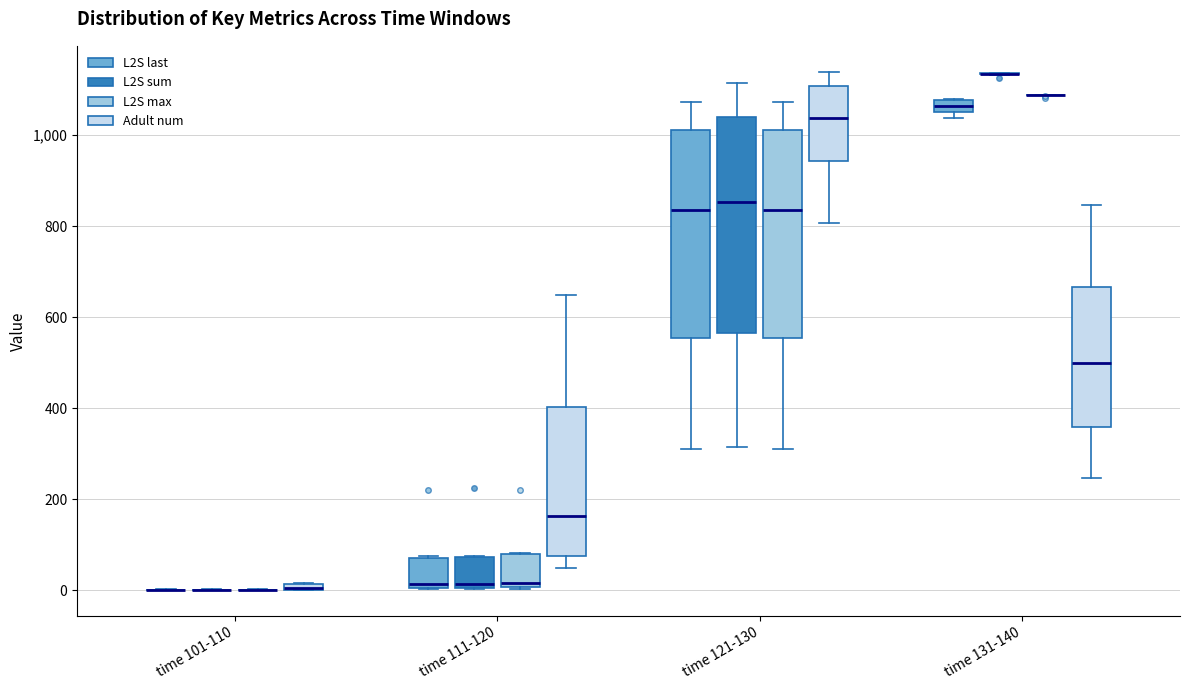

Which box is the tallest, from its lower edge to its upper edge?

time 121-130 (L2S sum)